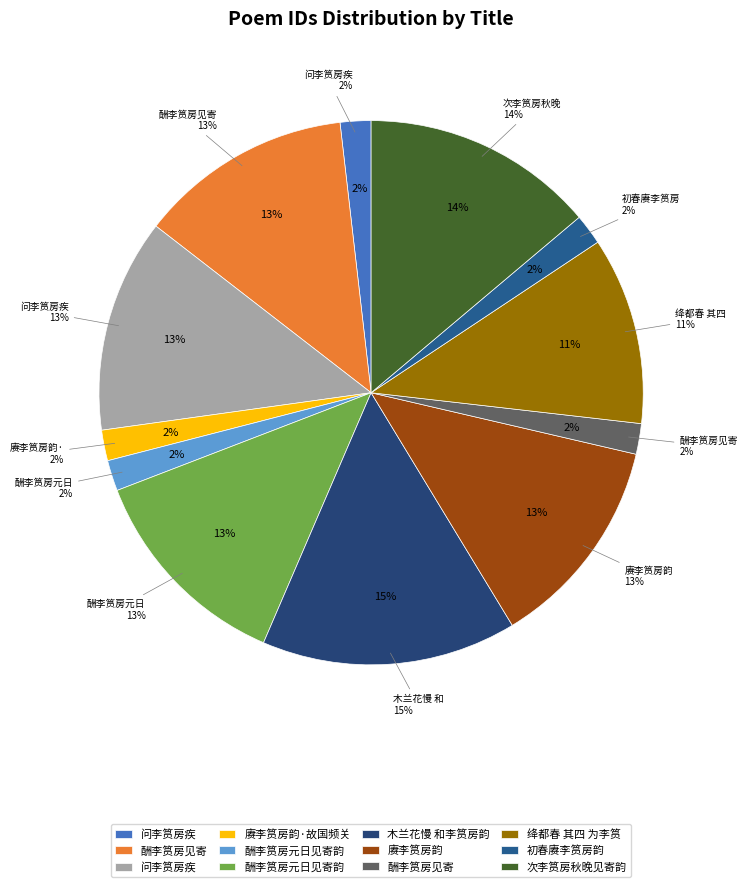

Which has a higher value, 酬李筼房见寄 or 绛都春 其四 为李筼房量珠贺?

绛都春 其四 为李筼房量珠贺